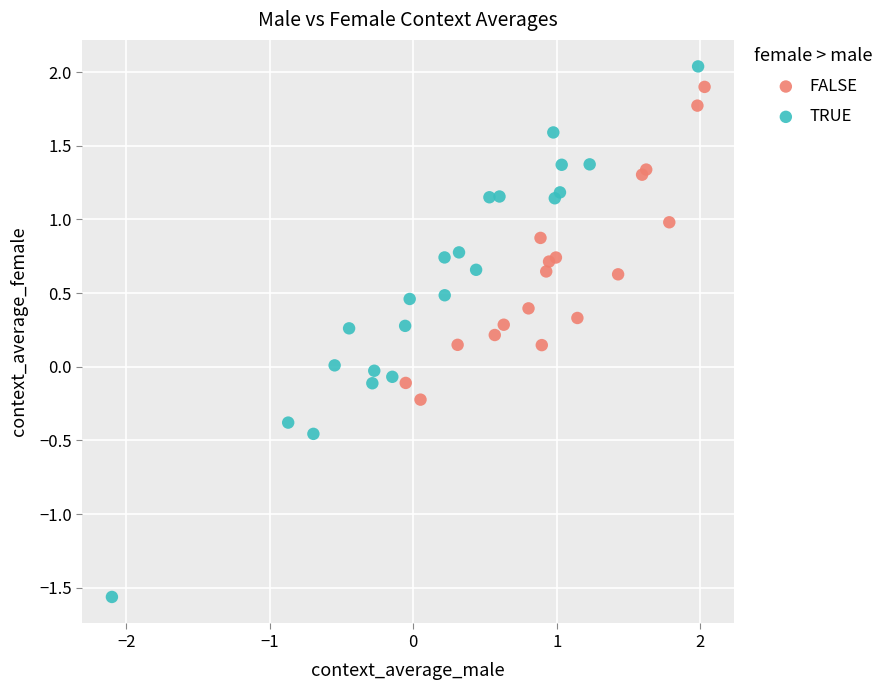

Which series reaches the minimum Y coordinate?

TRUE